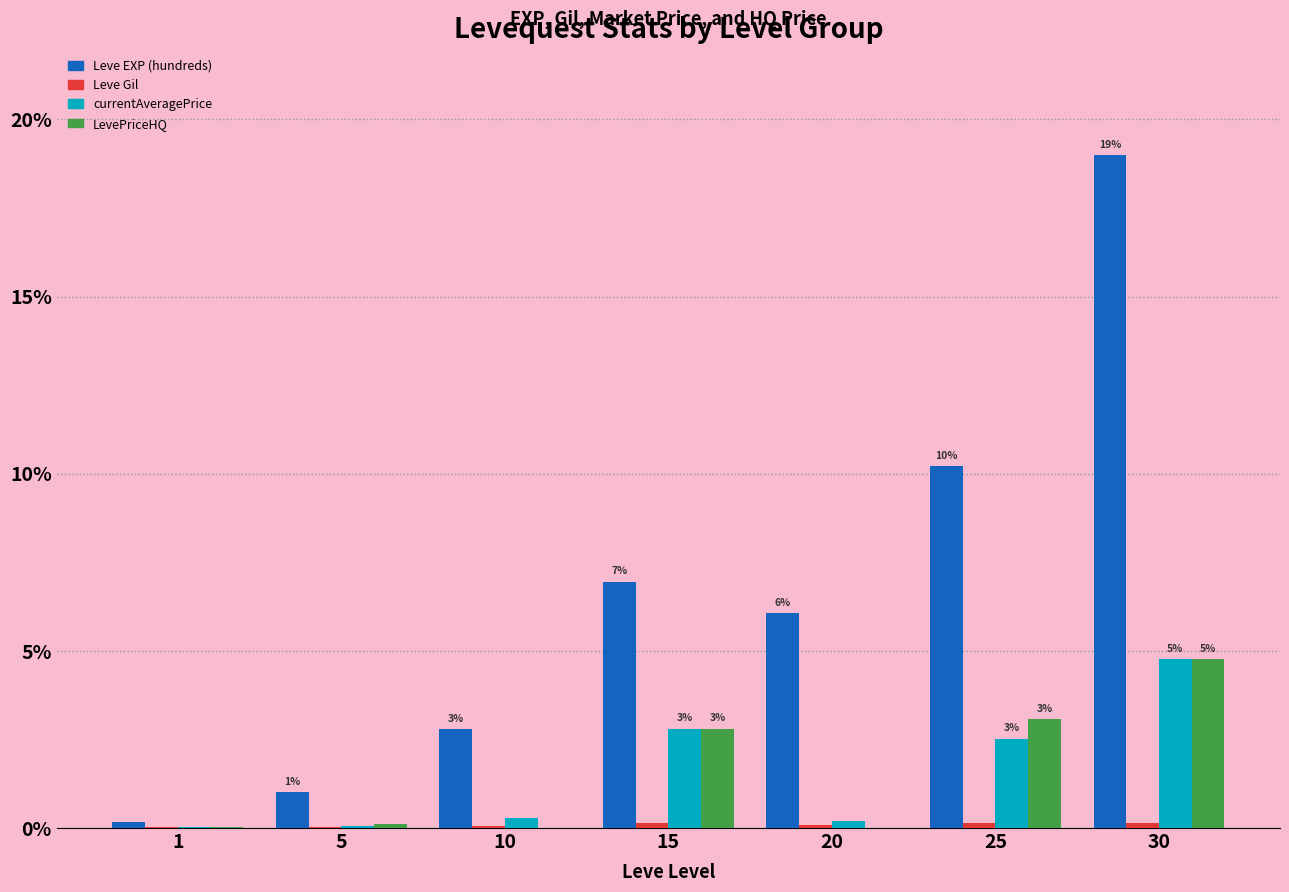

Where is Leve EXP (hundreds) nearest to the value 9?

25